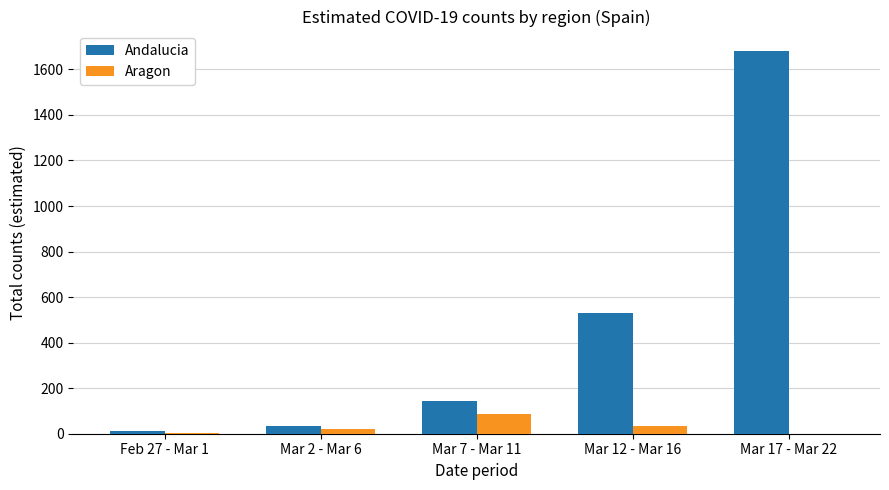

What is the maximum value shown in the chart?

1682